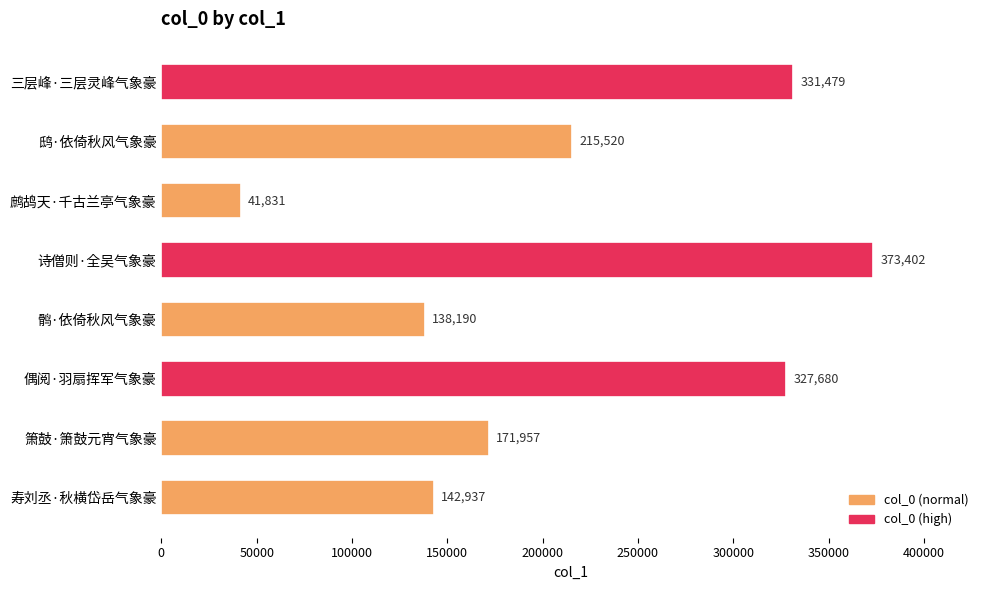

Are the bars grouped side by side (vs. stacked)?

No